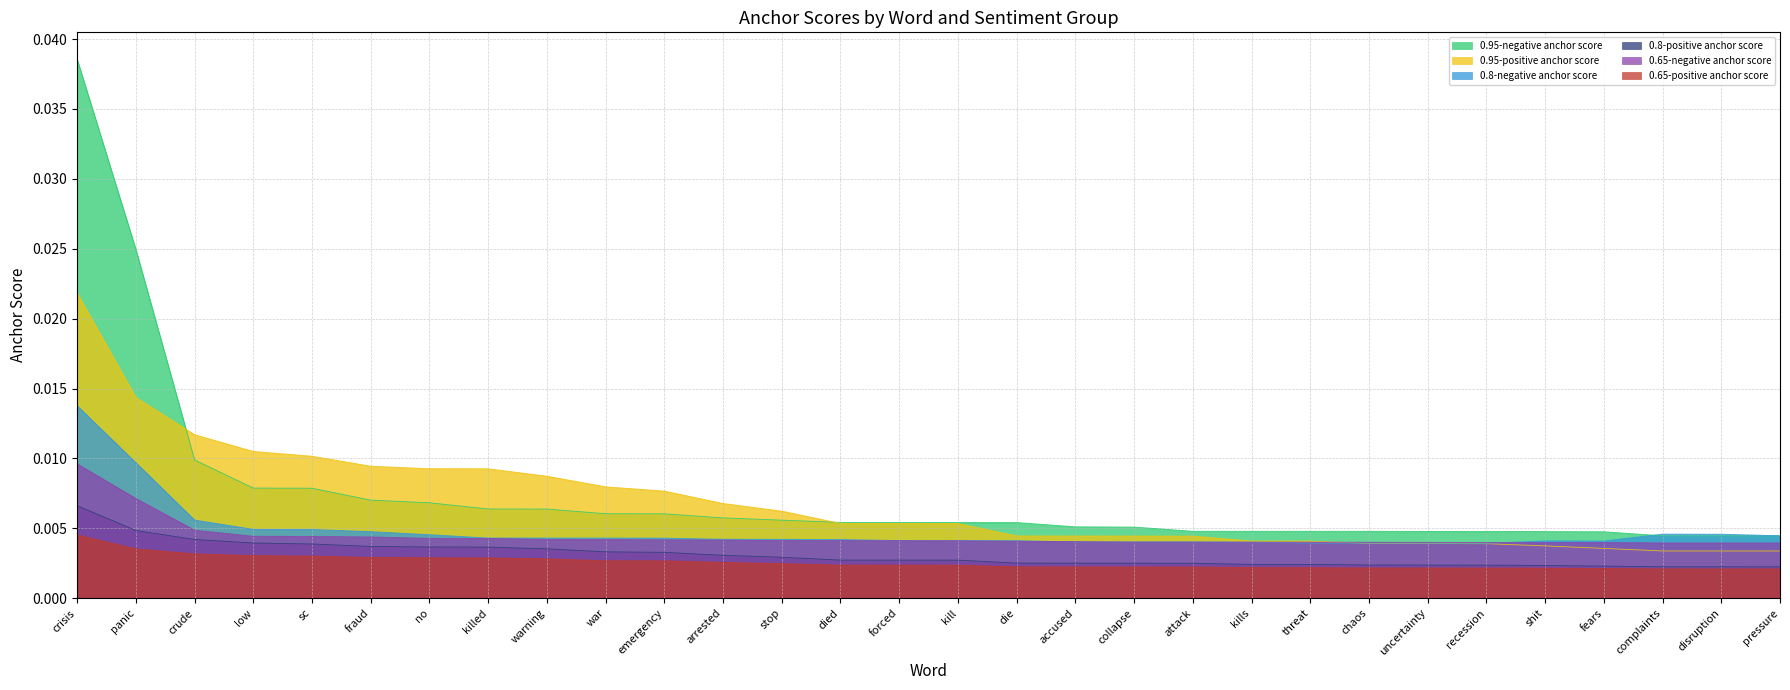

In 0.65-negative anchor score, how many points are higher than both neighbors (excluding endpoints)?

1